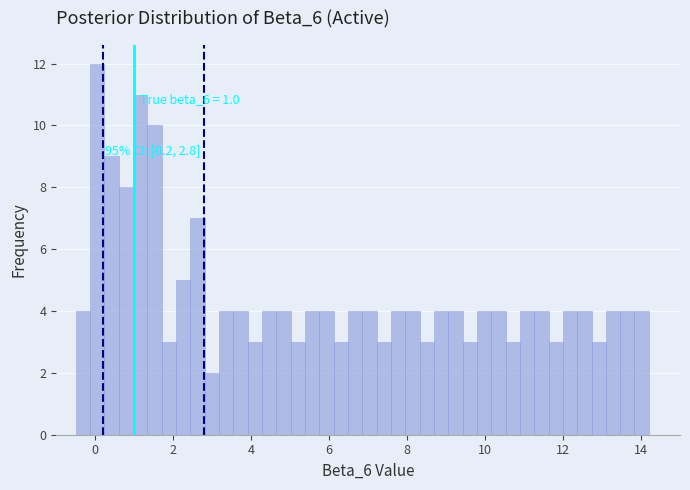

Around what value on the x-axis is the tallest bar? Give the approximate position of its centre, as read against the axis.

0.0